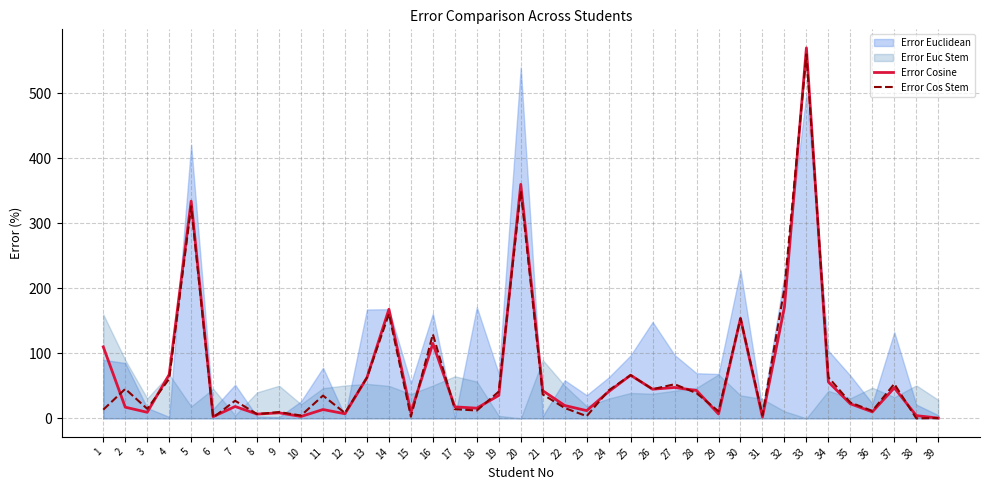

What is the greatest value displayed?

570.0